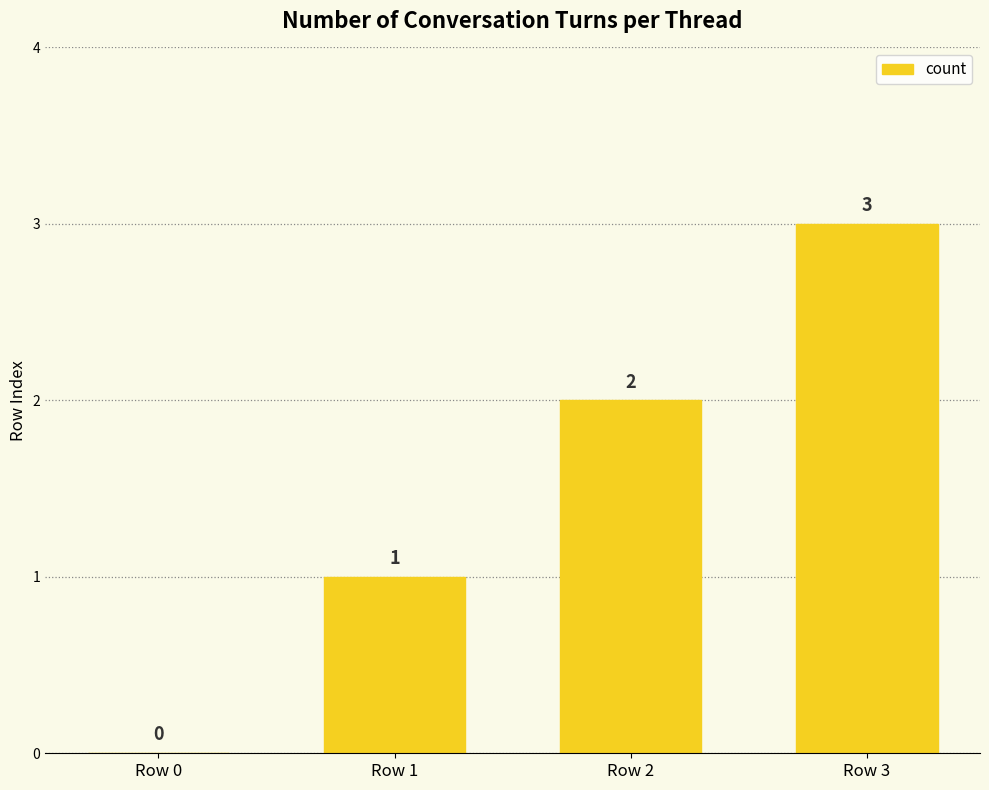

What is the ratio of the value at Row 2 to the value at Row 3?

0.7